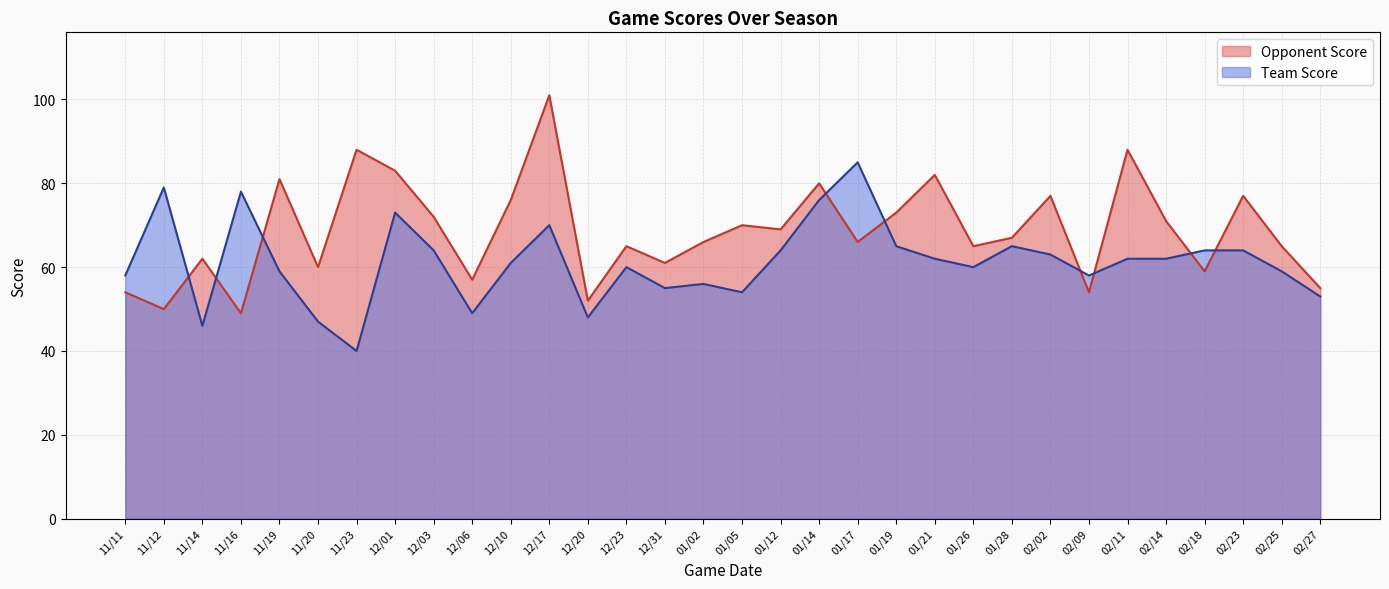

Is the value of Team Score at 02/25 greater than the value of Opponent Score at 12/17?

No